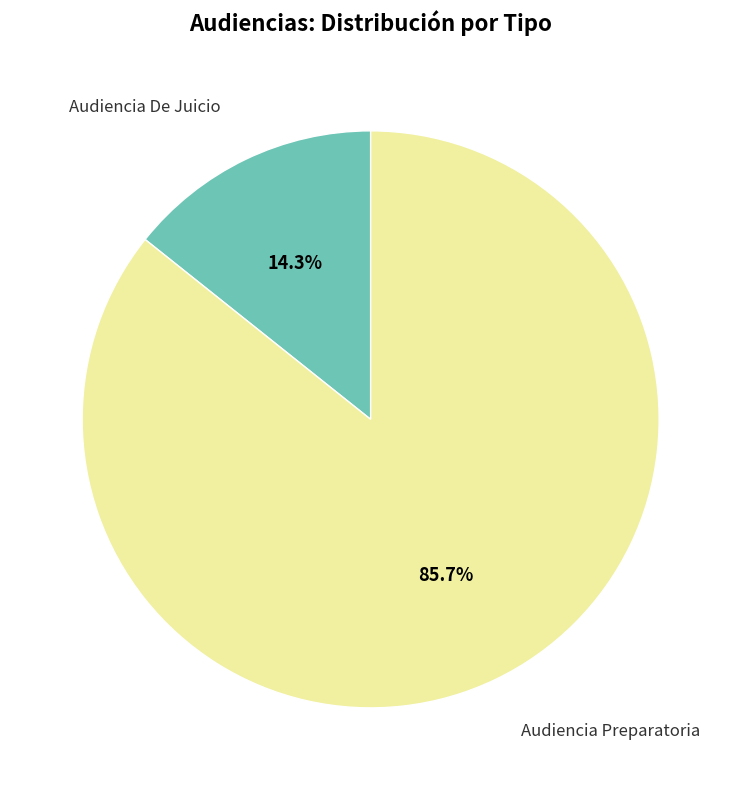

Which has a higher value, Audiencia De Juicio or Audiencia Preparatoria?

Audiencia Preparatoria